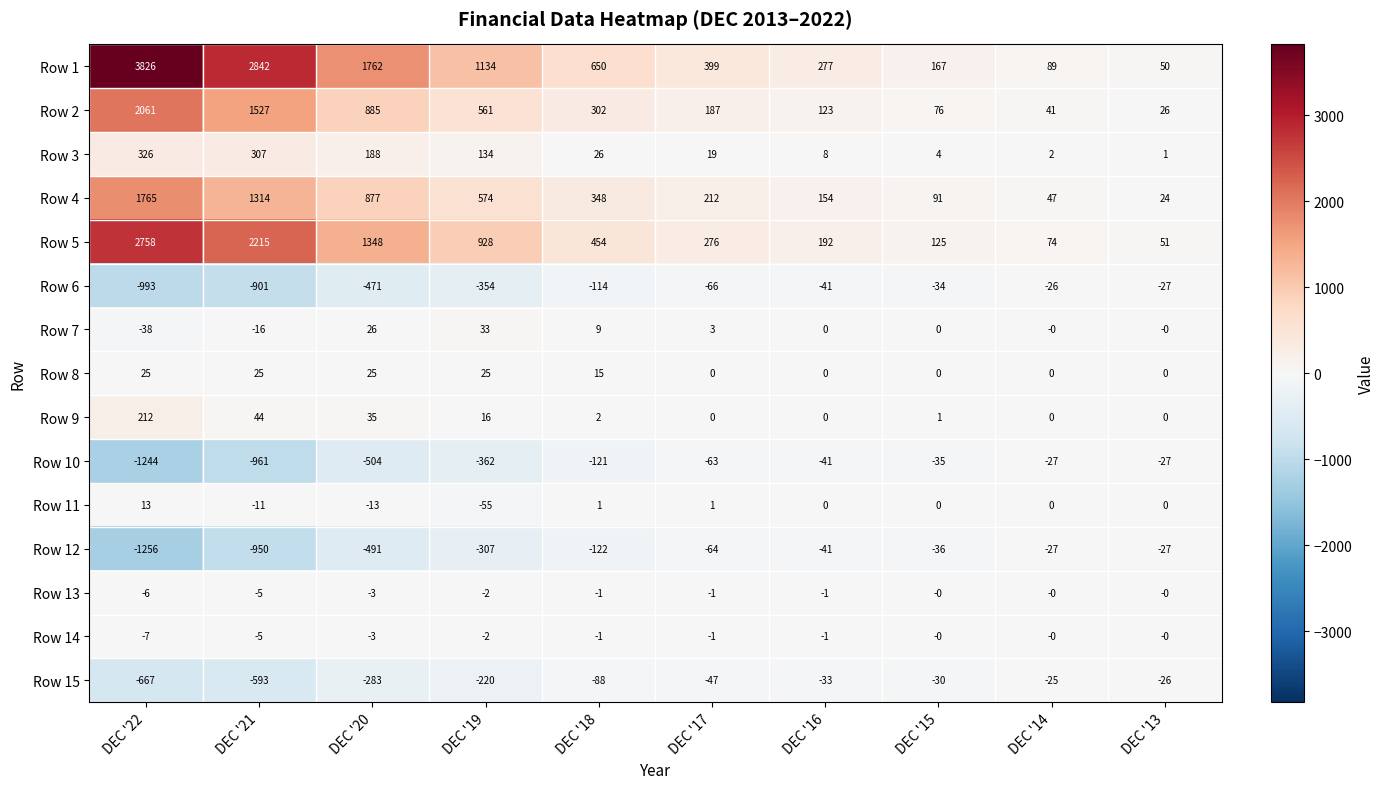

What is the average value of the Row 1 series?

1120